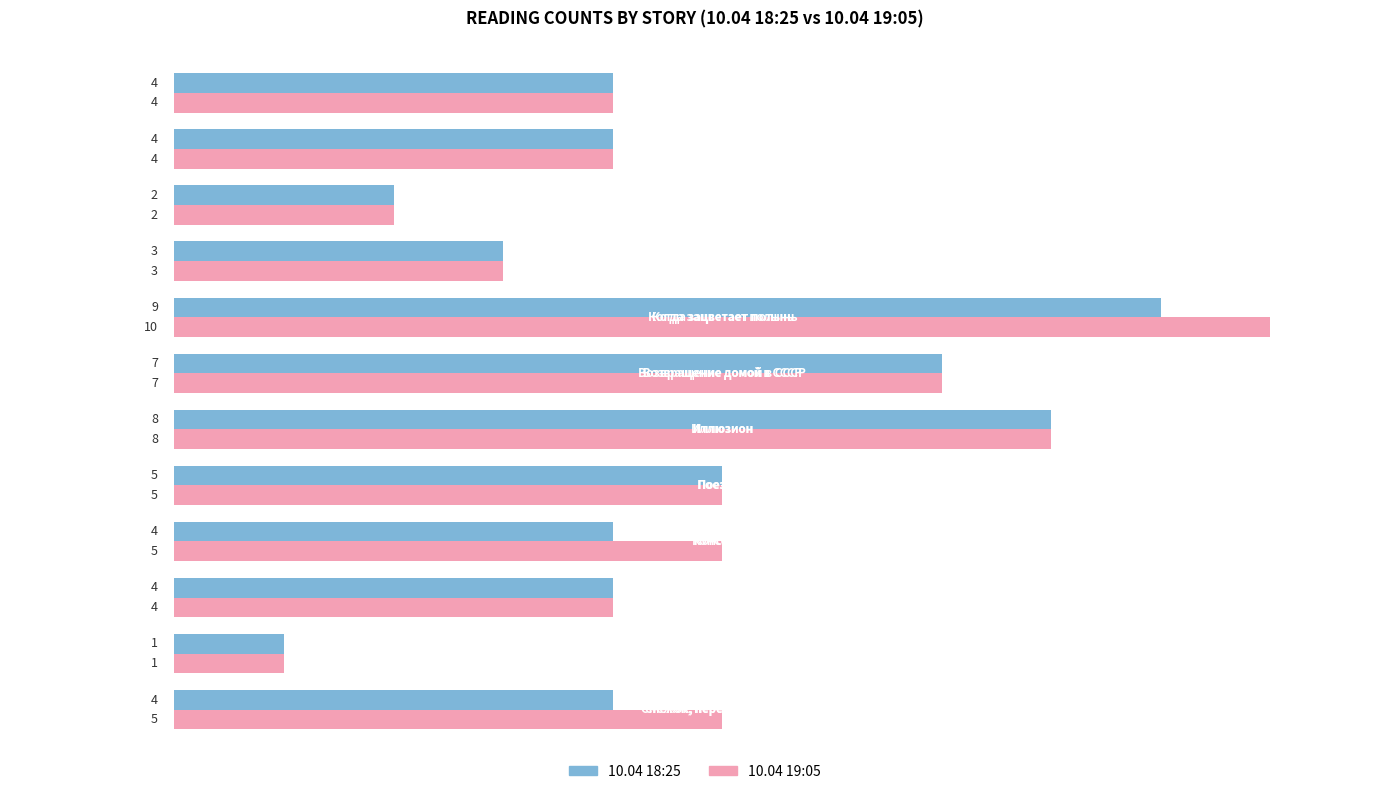

Rank the series by their average value, from highest to lowest.

10.04 19:05, 10.04 18:25